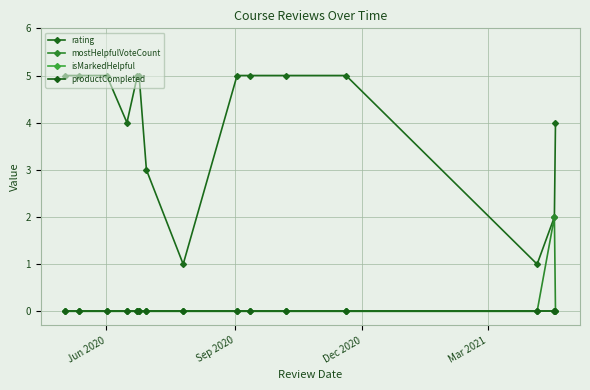

Which label corresponds to the largest value in the chart?

Jun 2020